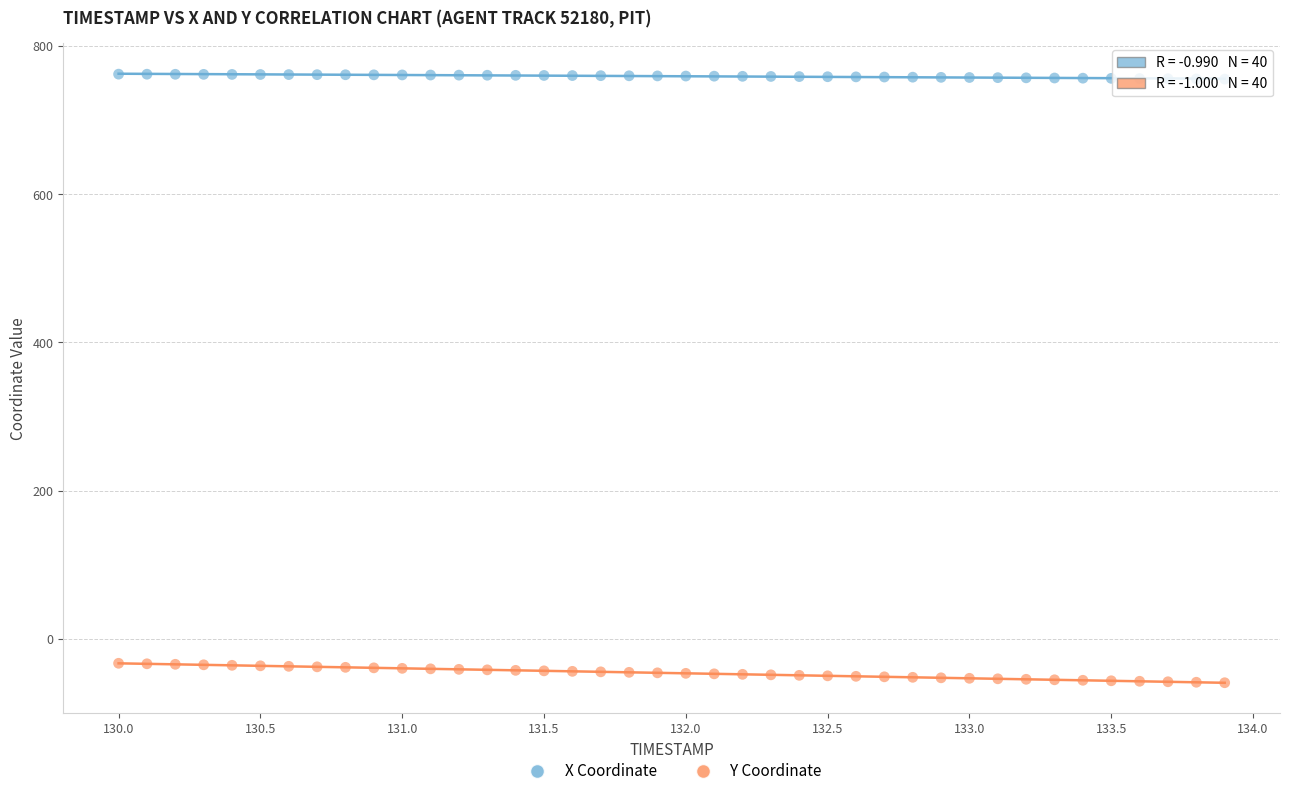

What are all the series names shown in the legend?

X Coordinate, Y Coordinate